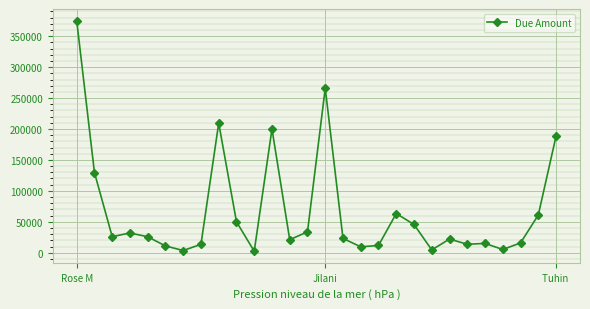

Does the chart have visible grid lines?

Yes